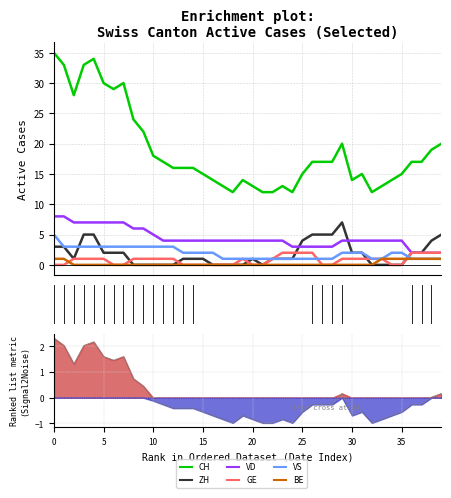

What is the difference between the second highest and second lowest values in the BE series?

1